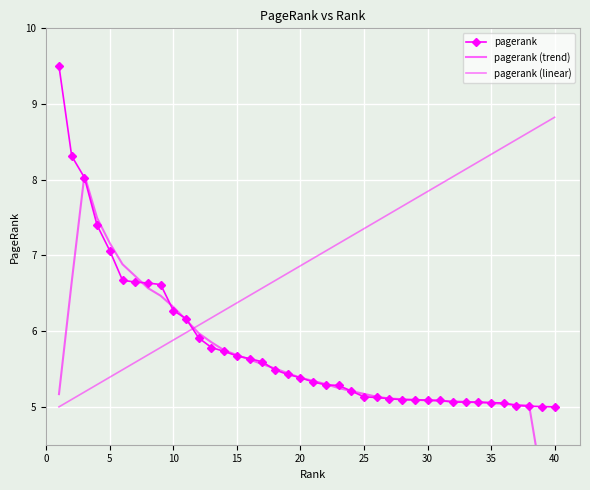

True or false: pagerank has more than 1 interior local peaks.

False